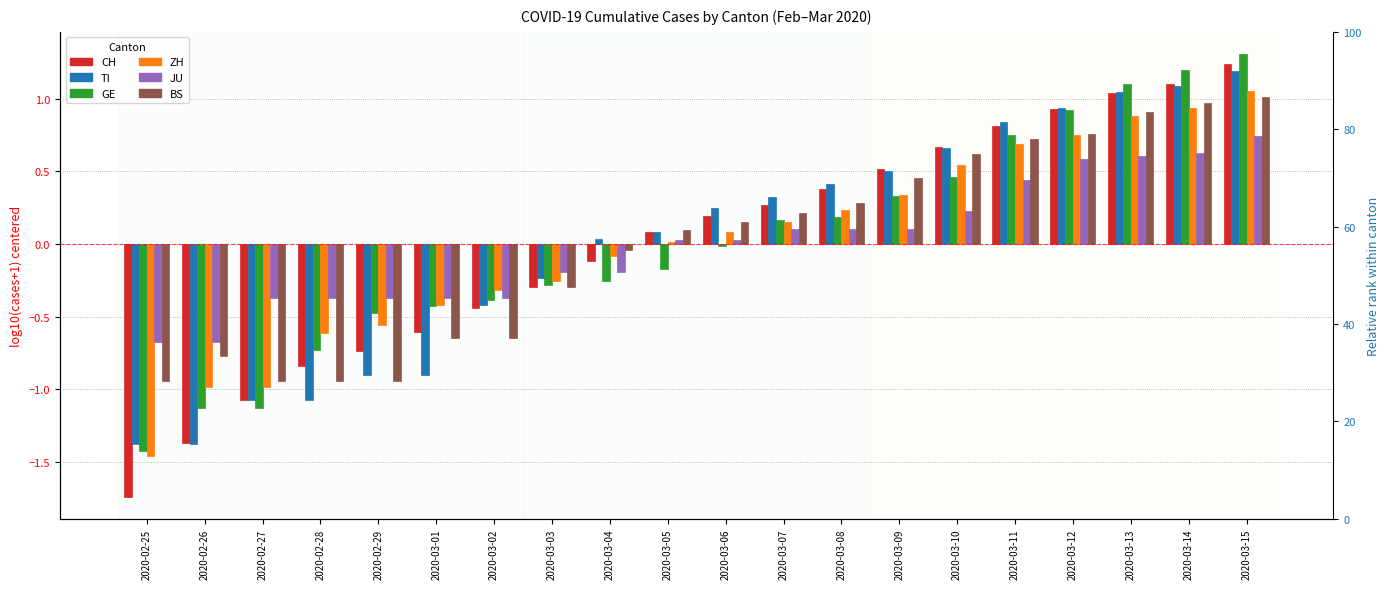

How many bars are there in each group?

6